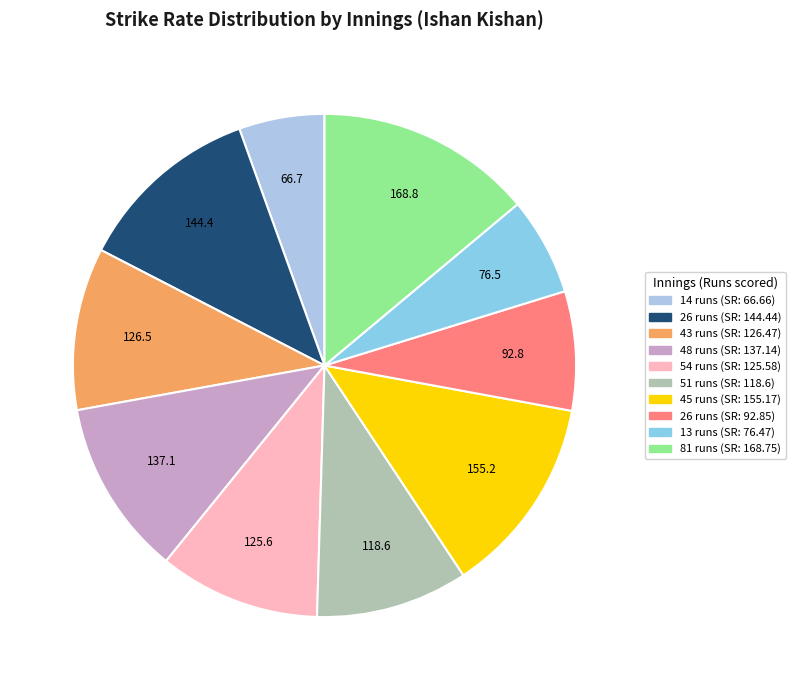

Count the number of slices in the pie.

10